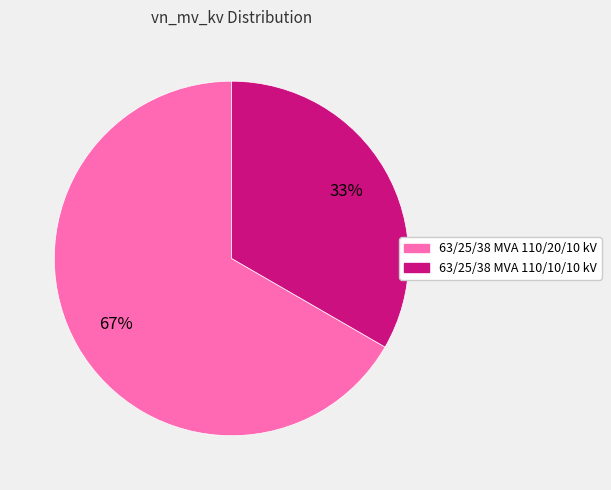

How many segments does this pie chart have?

2